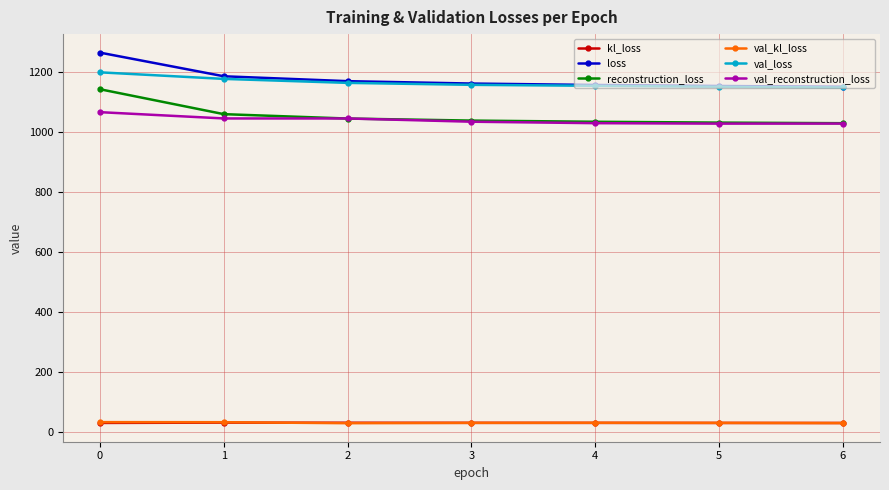

The value of loss at 1 is 1184.2. True or false?

True